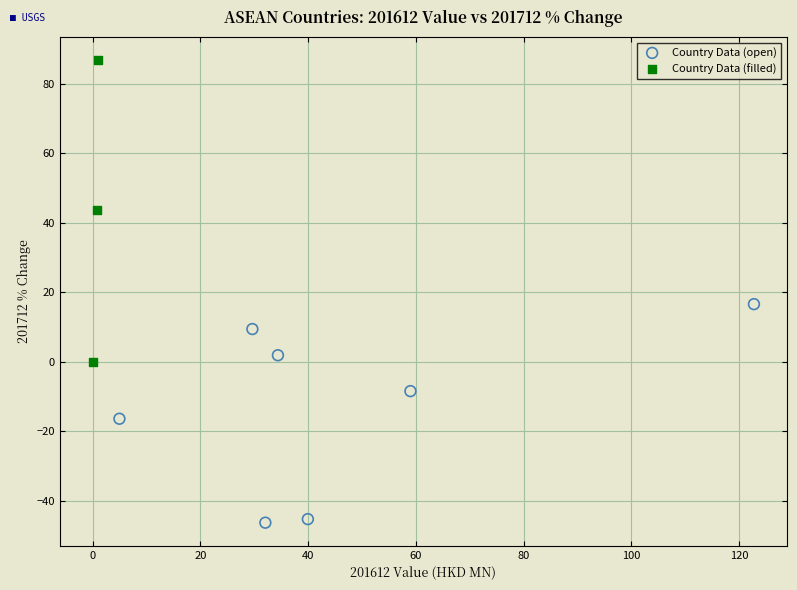

Which series reaches the maximum Y coordinate?

Country Data (filled)